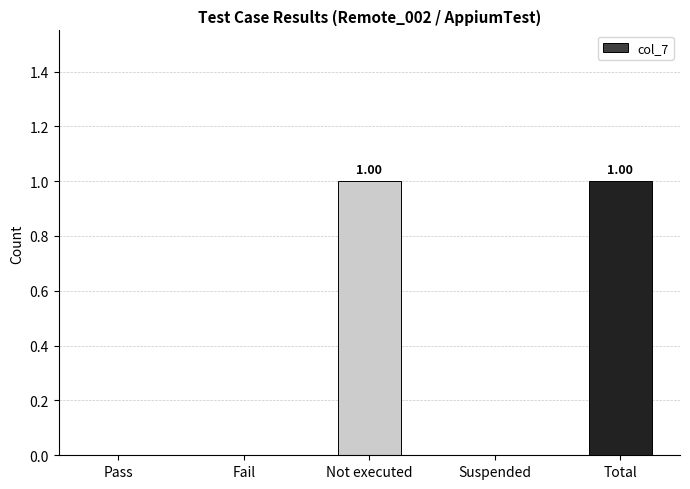

Does the chart contain stacked bars?

No